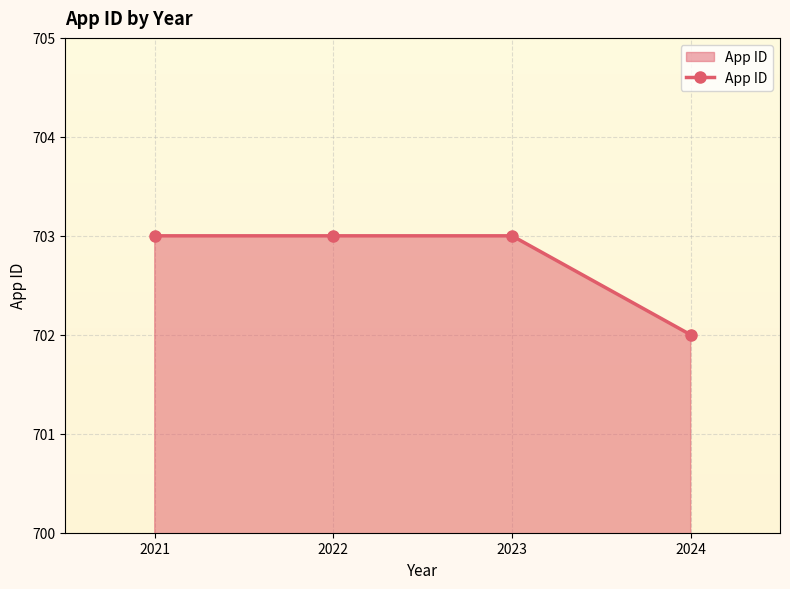

The value at 2021 is 391. True or false?

False